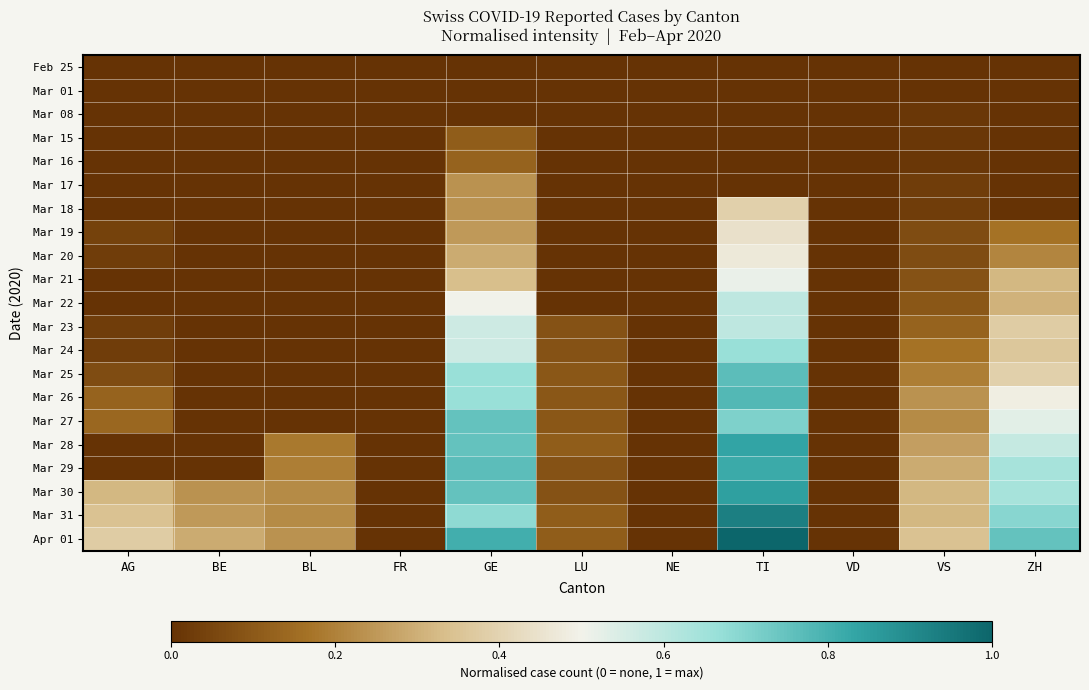

At which category is the sum across all series the highest?

TI